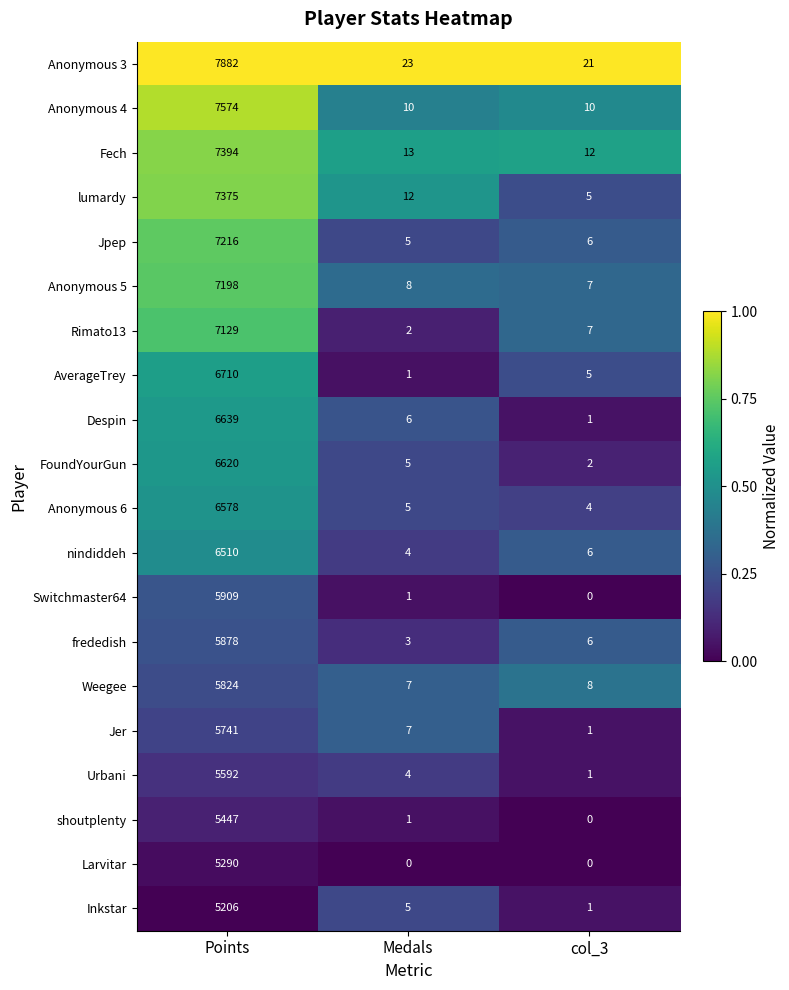

True or false: Anonymous 6 has a value of 2 at Medals.

False